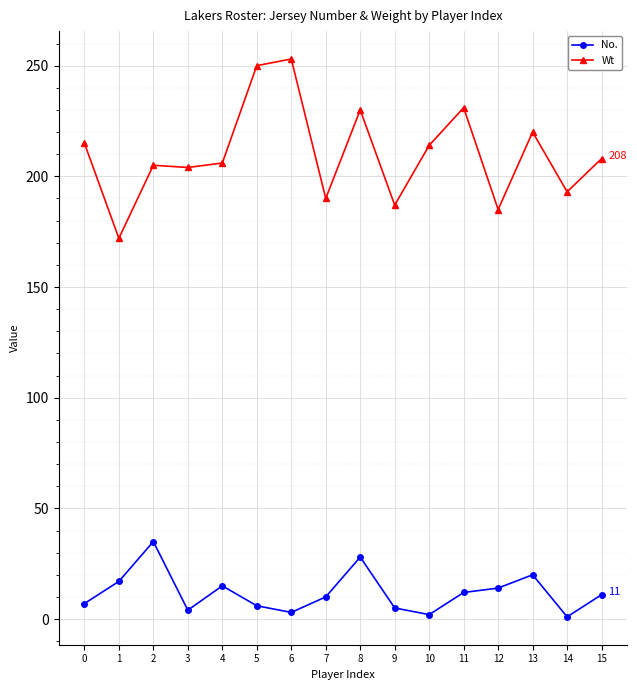

At how many categories does at least one series exceed 76?

16